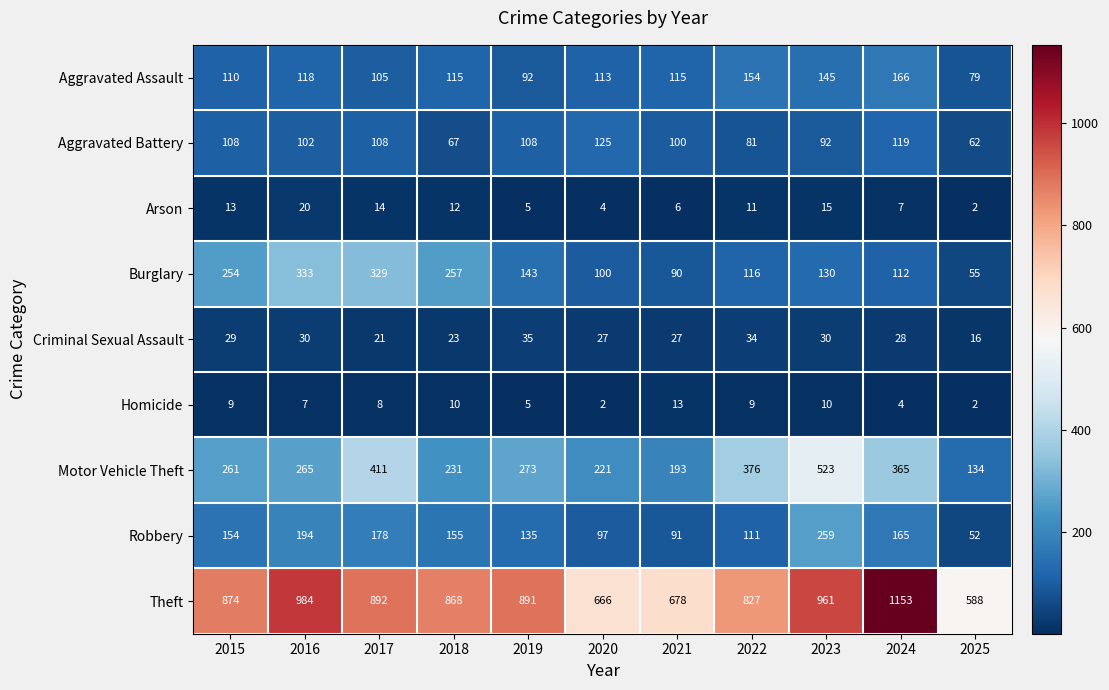

List the series in order of their peak value, lowest first.

Homicide, Arson, Criminal Sexual Assault, Aggravated Battery, Aggravated Assault, Robbery, Burglary, Motor Vehicle Theft, Theft